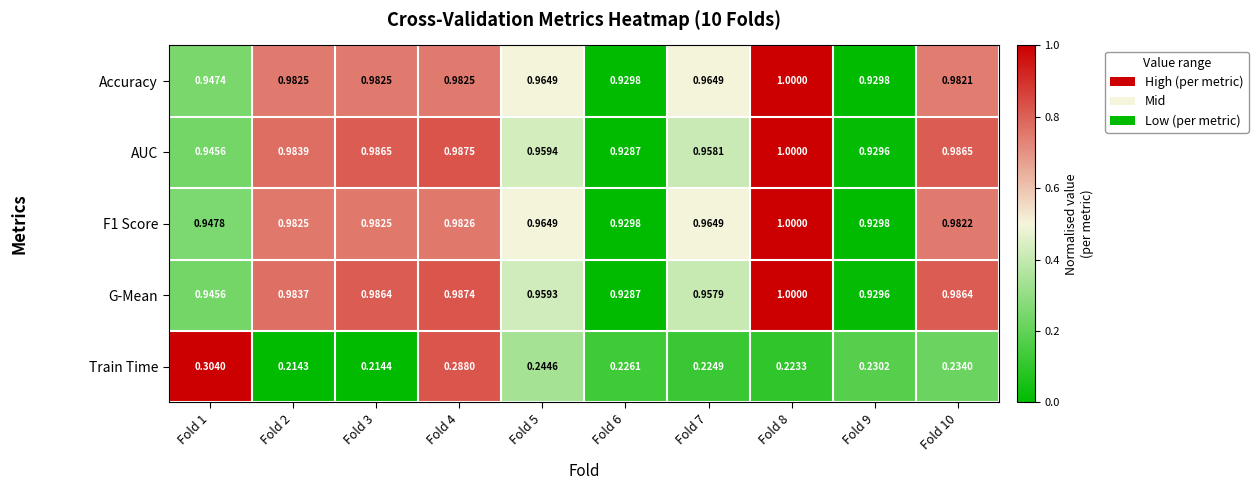

Is the value of G-Mean at Fold 4 greater than the value of AUC at Fold 2?

Yes